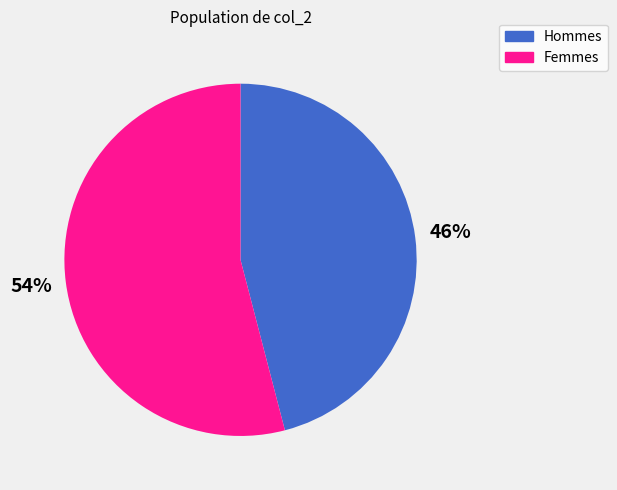

To the nearest percent, what is the difference between the largest and smallest slice percentages?

8%